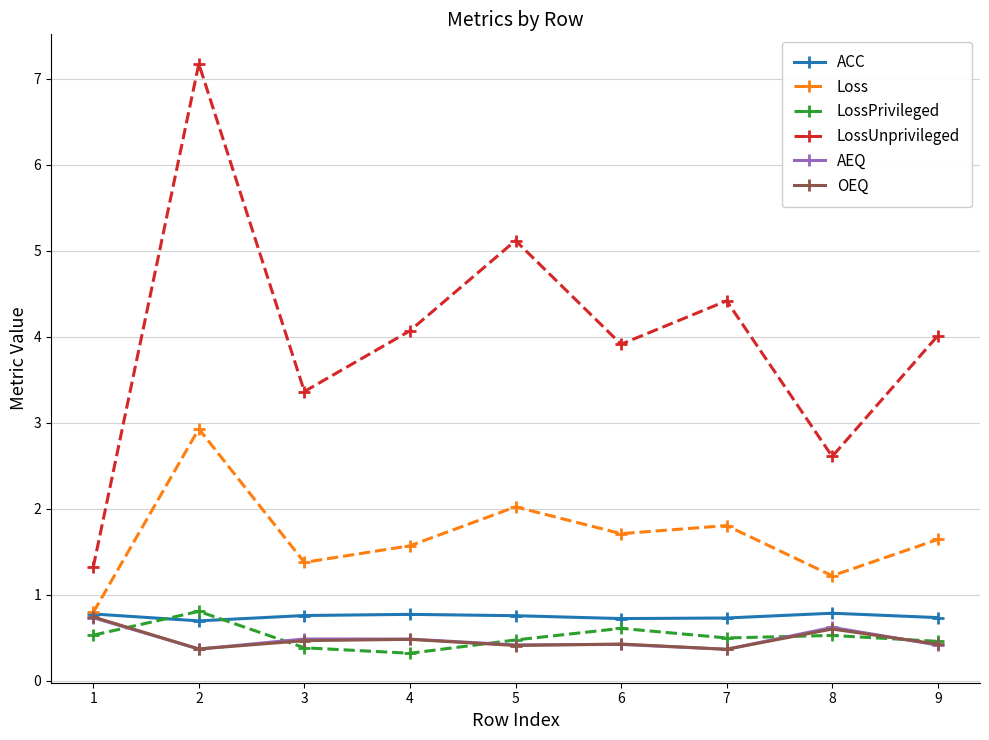

At how many categories does at least one series exceed 1?

9